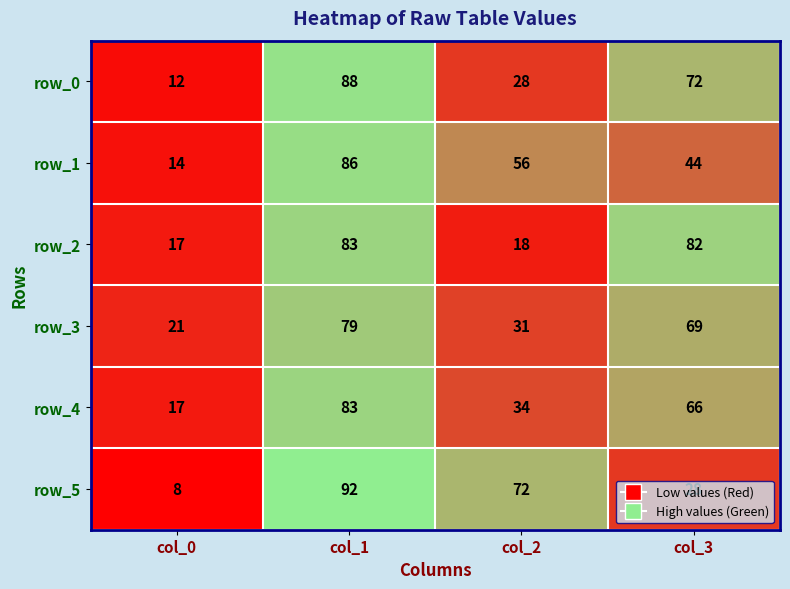

What is the greatest value displayed?

92